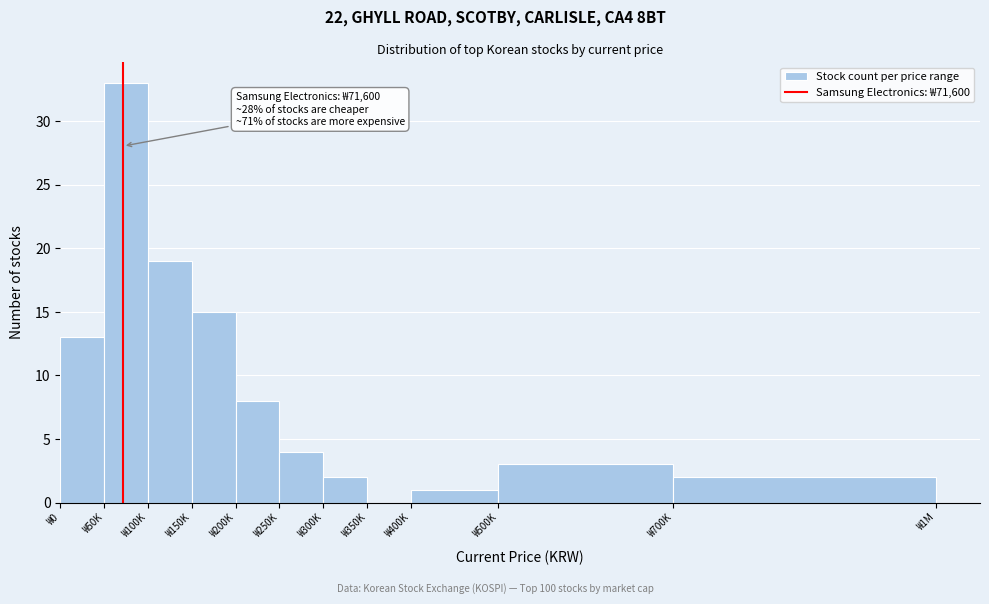

Reading left to right, transcribe all the data shown in this chart.

₩0=13	₩50K=33	₩100K=19	₩150K=15	₩200K=8	₩250K=4	₩300K=2	₩350K=0	₩400K=1	₩500K=3	₩700K=2